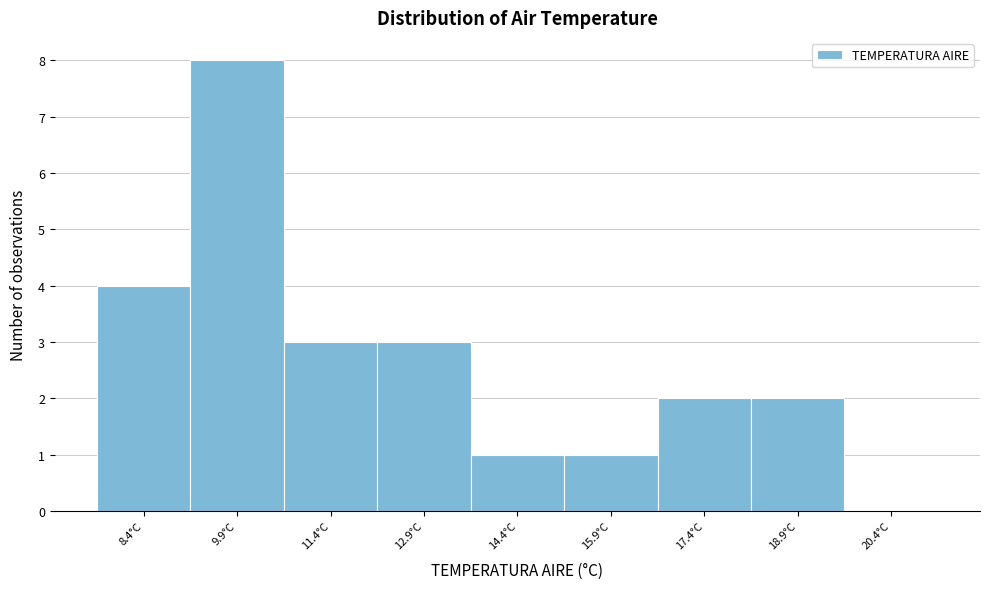

Reading left to right, list all the values displayed in this chart.

8.4°C=4	9.9°C=8	11.4°C=3	12.9°C=3	14.4°C=1	15.9°C=1	17.4°C=2	18.9°C=2	20.4°C=0